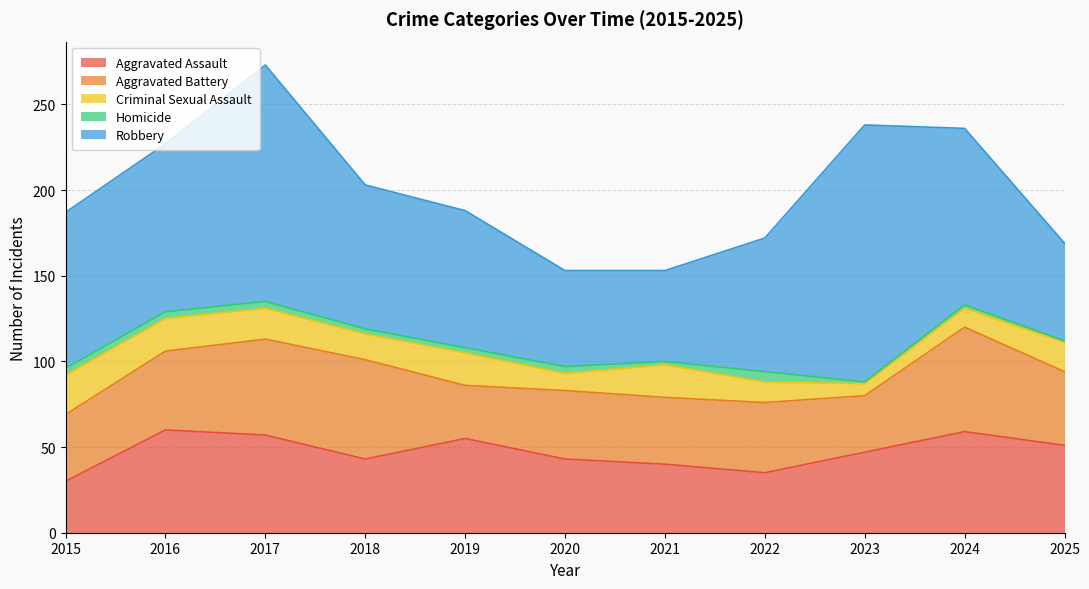

What is the difference between the Criminal Sexual Assault values at 2021 and 2022?

7